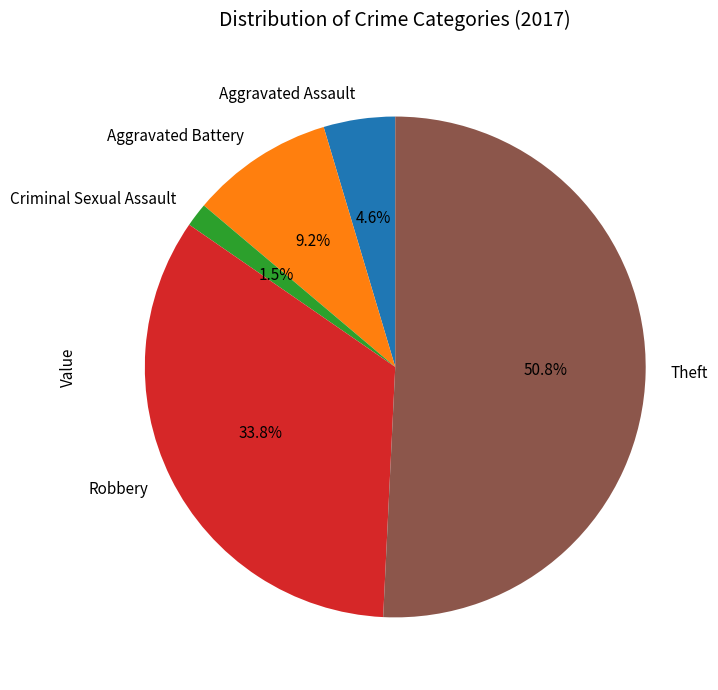

Which category has the smallest portion of the pie?

Criminal Sexual Assault